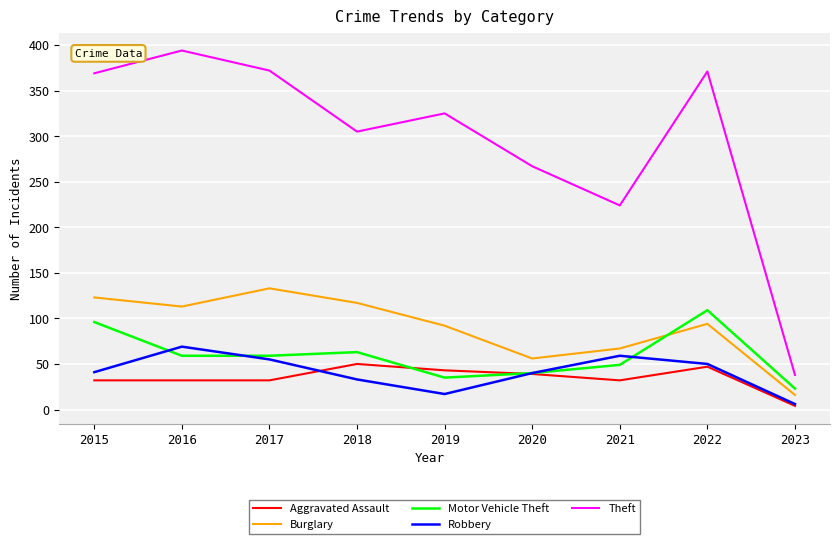

Where do Robbery and Aggravated Assault first cross each other?

2017 and 2018